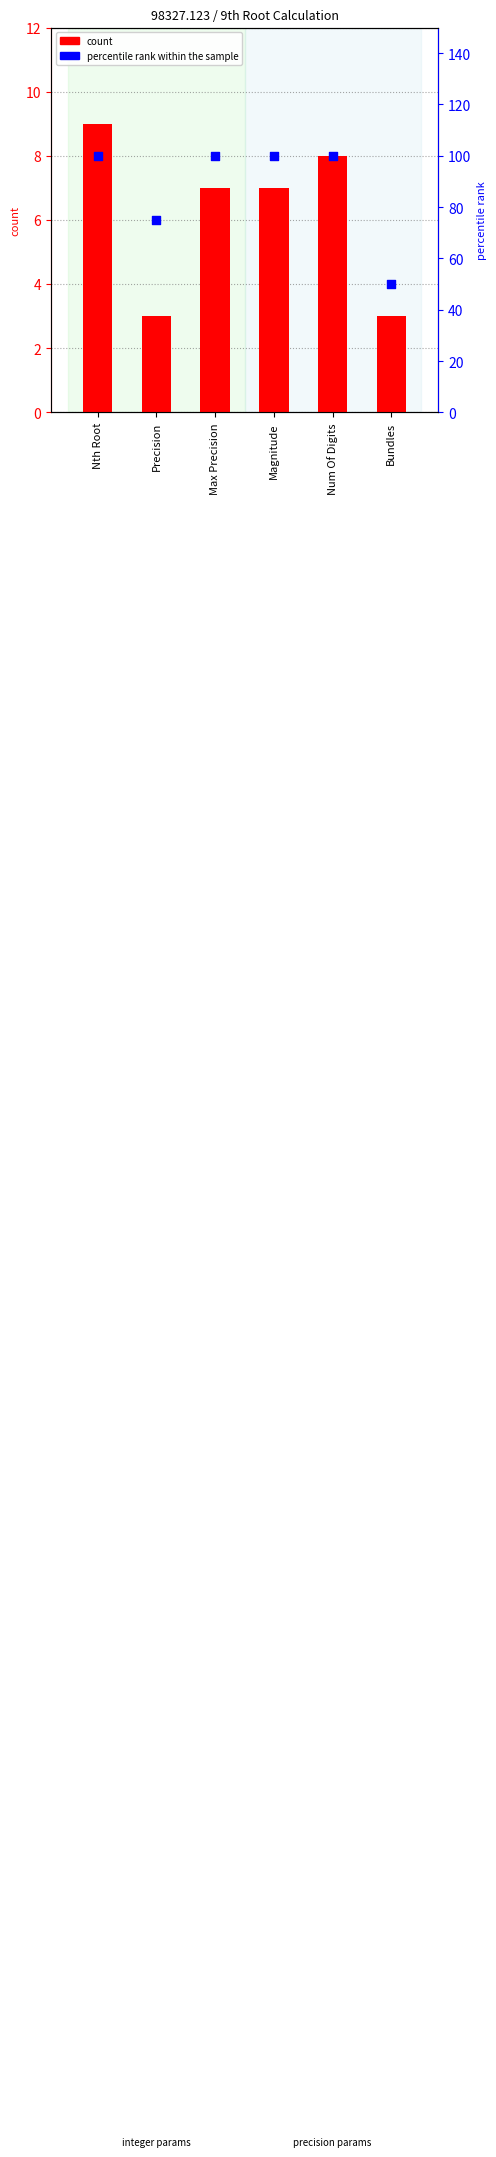

Which series has the widest spread of Y values?

percentile rank within the sample